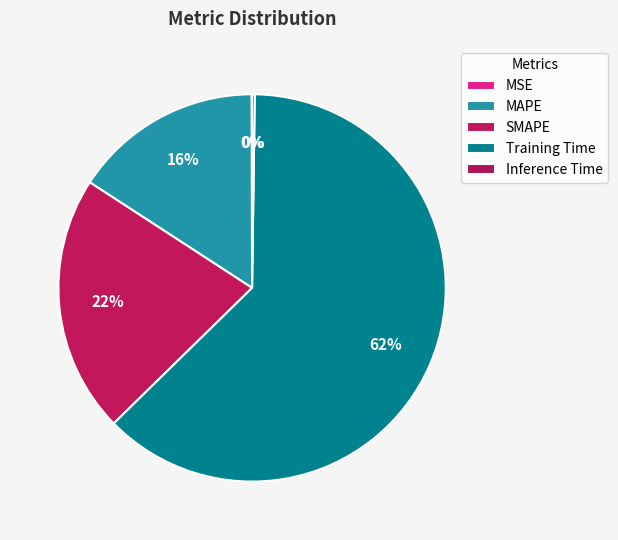

Which category has the biggest portion of the pie?

Training Time